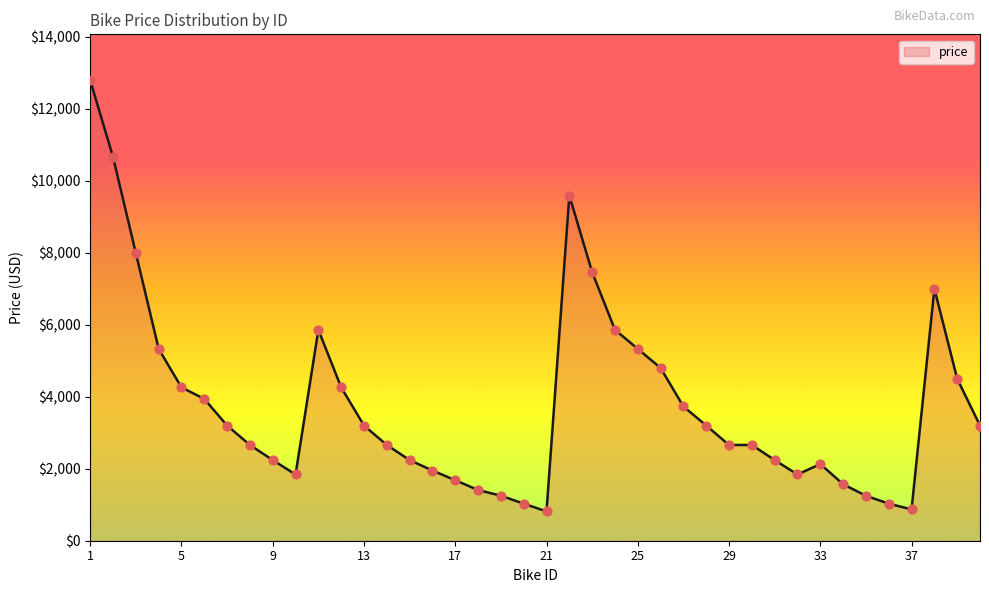

What is the greatest value displayed?

12790